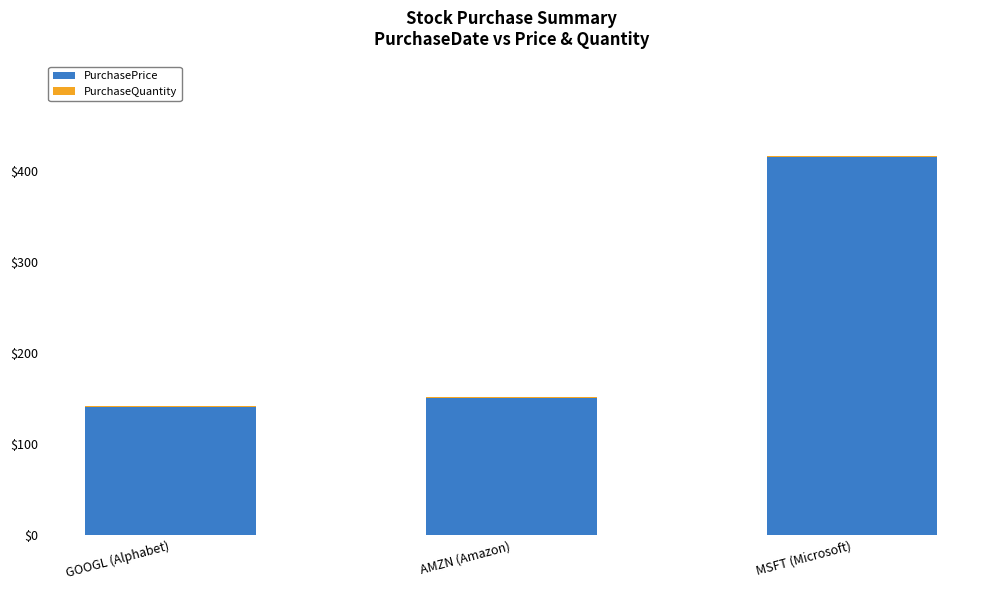

True or false: PurchasePrice has a value of 46 at AMZN (Amazon).

False